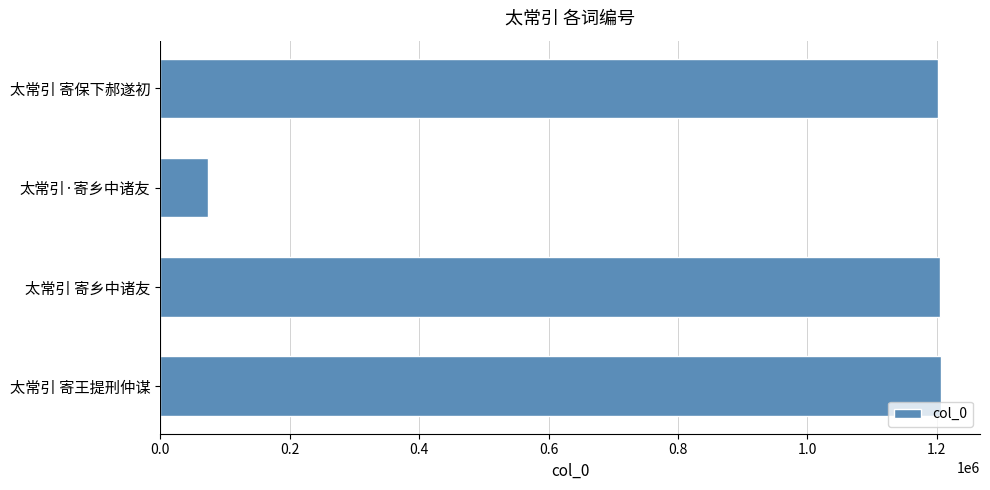

Does the chart contain stacked bars?

No